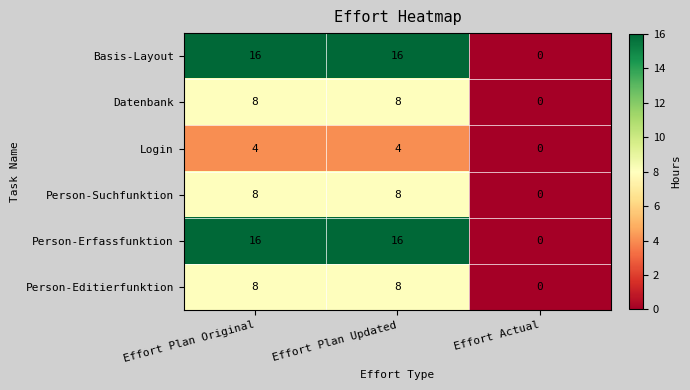

Count the Person-Suchfunktion values in the range 0 to 8.

3